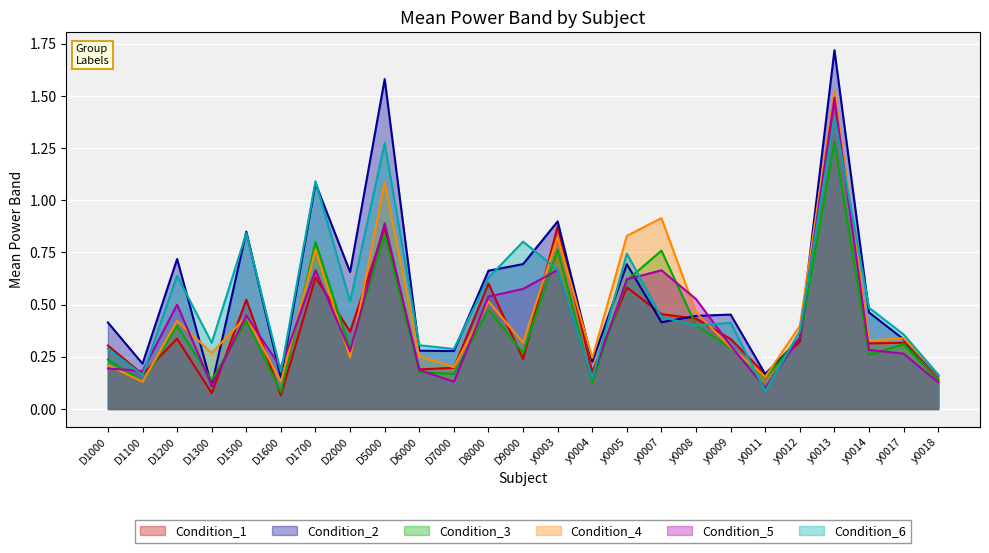

True or false: Condition_4 has more than 1 interior local peaks.

True